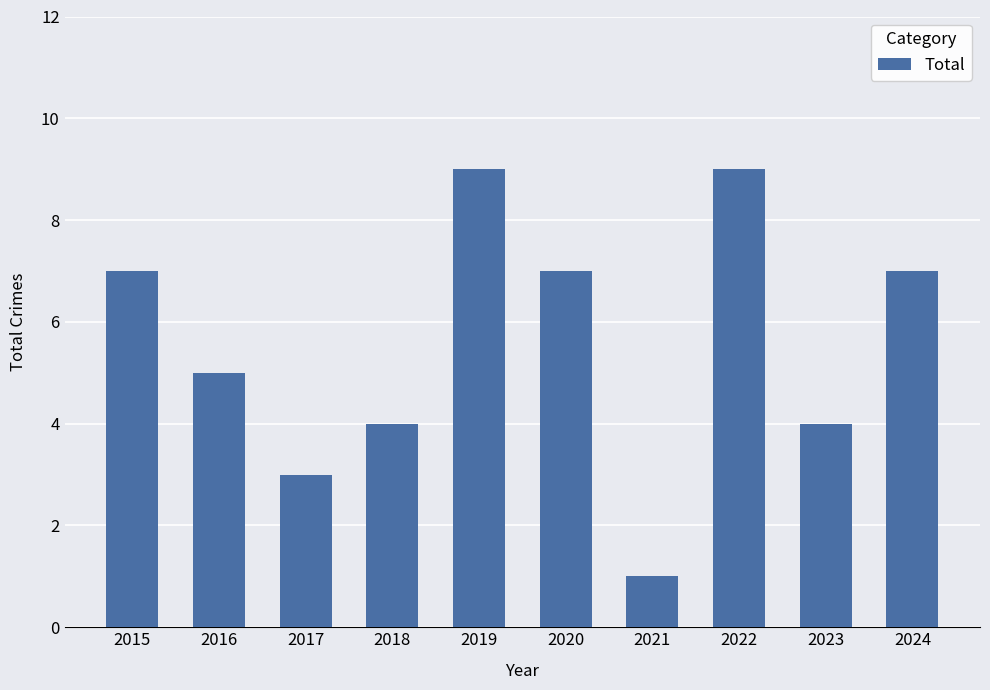

Does the chart contain any negative values?

No